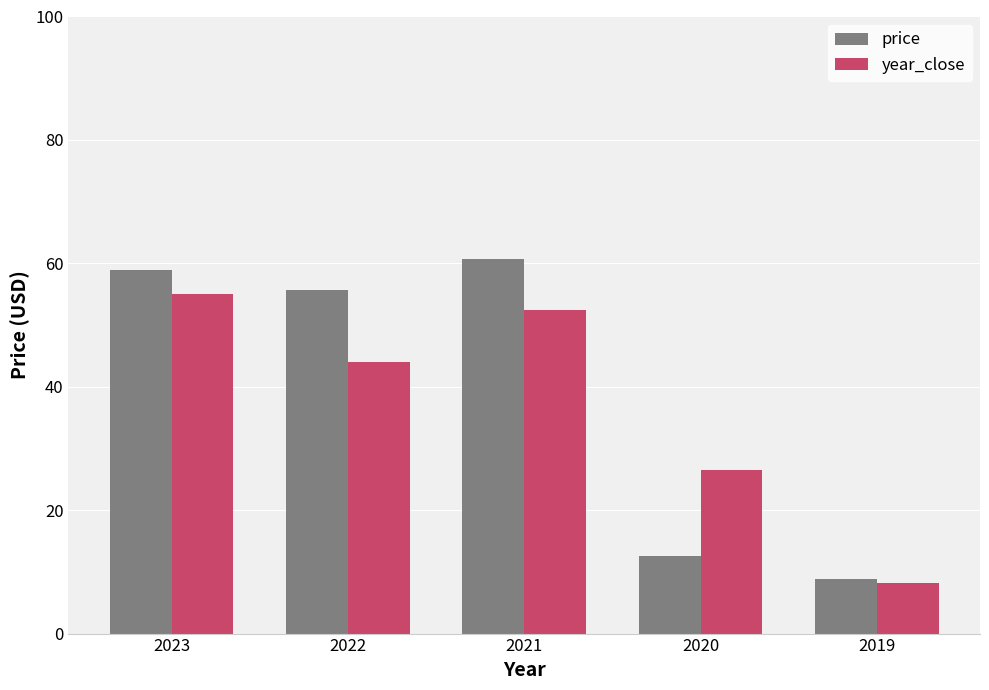

At which label does price first exceed 55?

2023